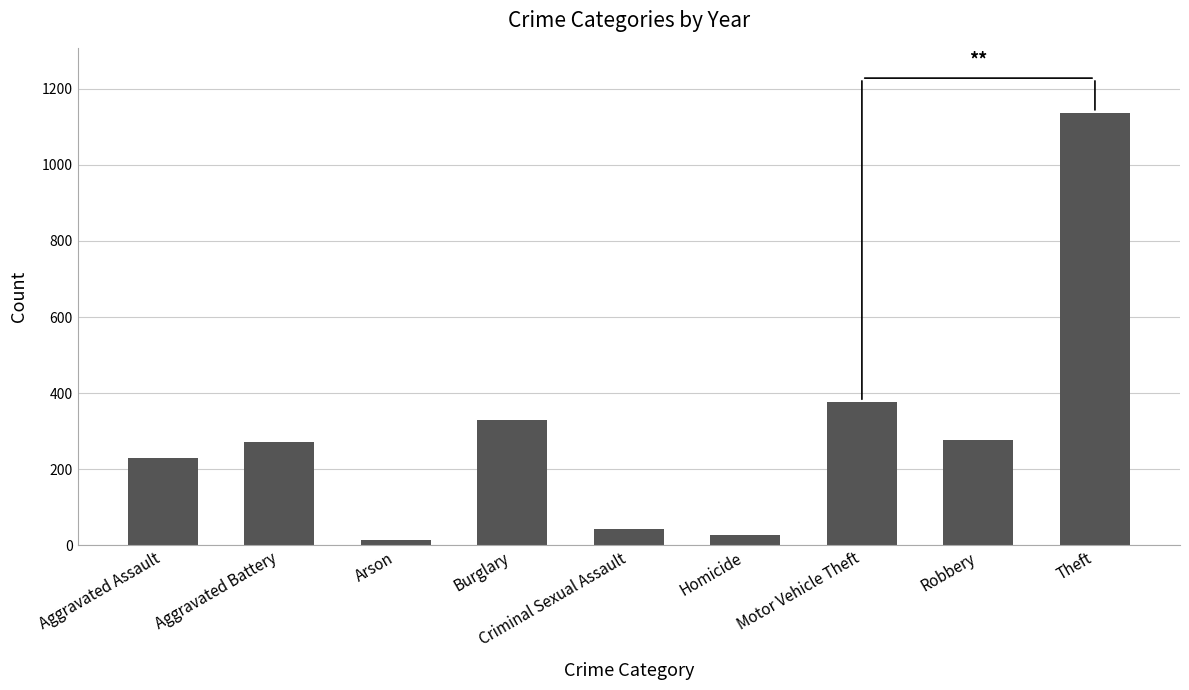

How many data points are above 271?

5